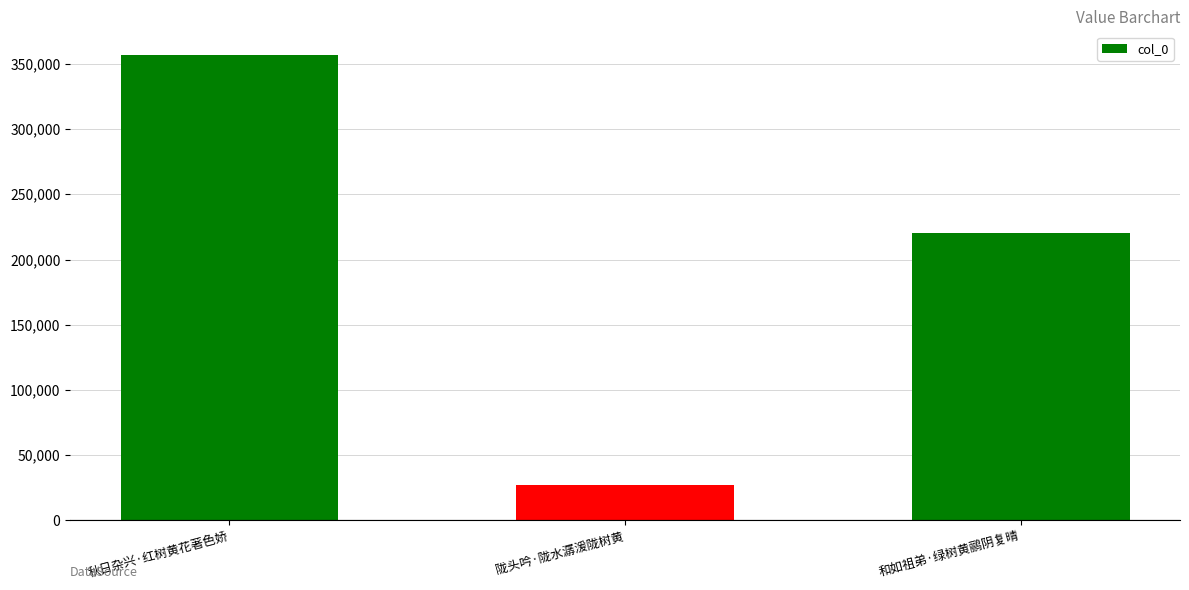

How many values are between 27455 and 357105?

3